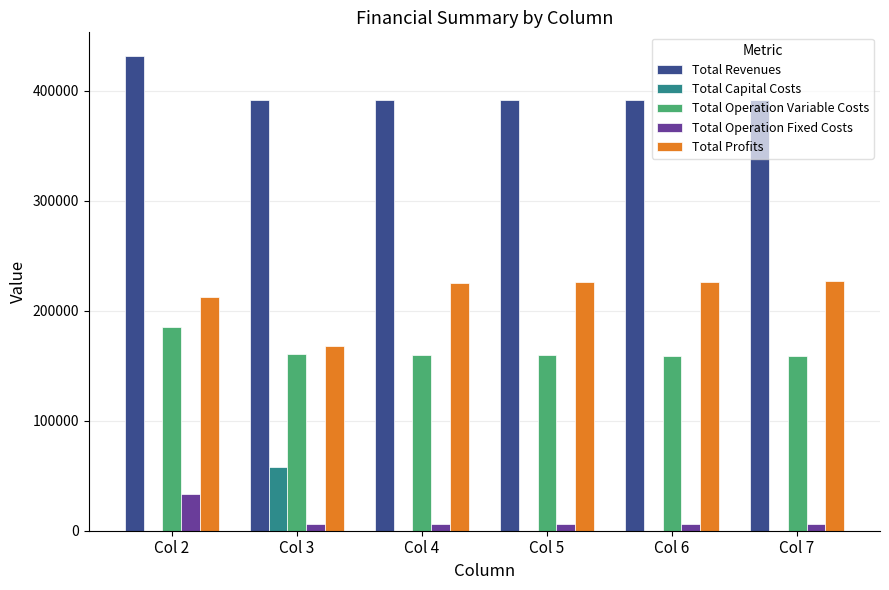

What is the highest value of the Total Revenues series?

431575.9